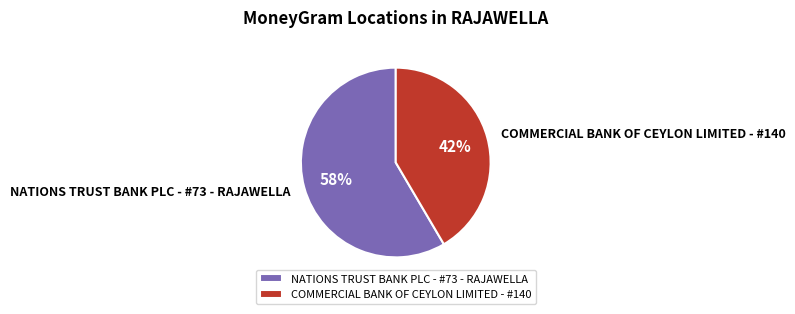

True or false: COMMERCIAL BANK OF CEYLON LIMITED - #140 accounts for 35% of the total.

False